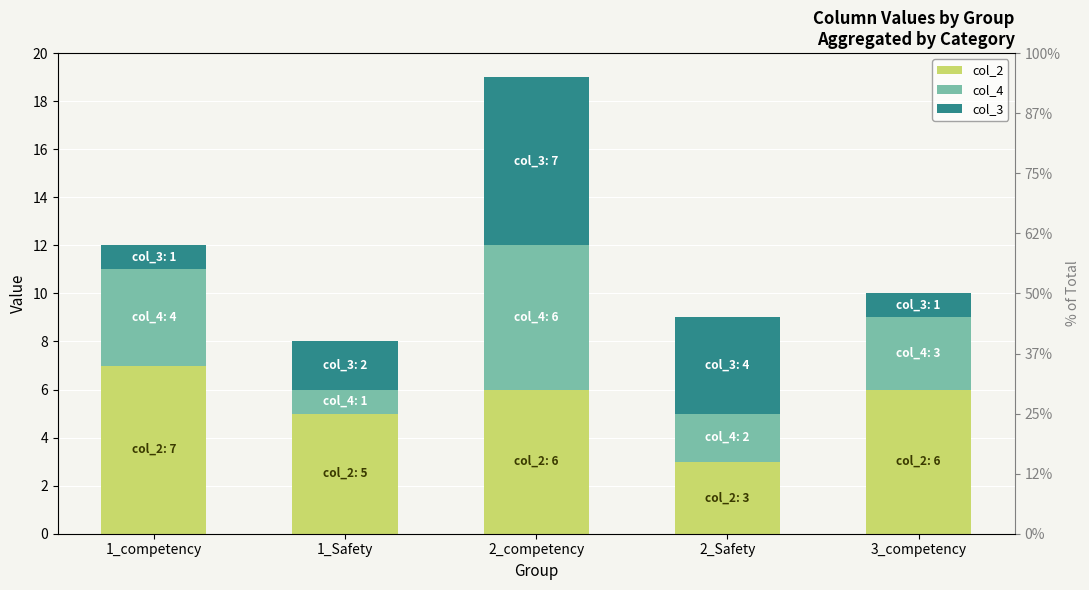

What is the smallest value displayed?

1